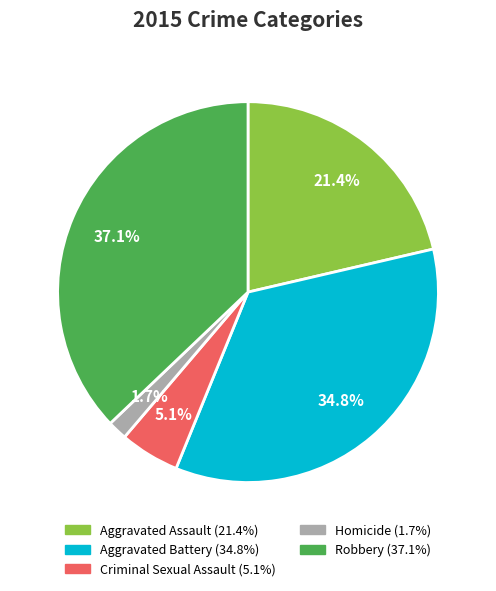

Does Robbery represent more than half of the total?

No